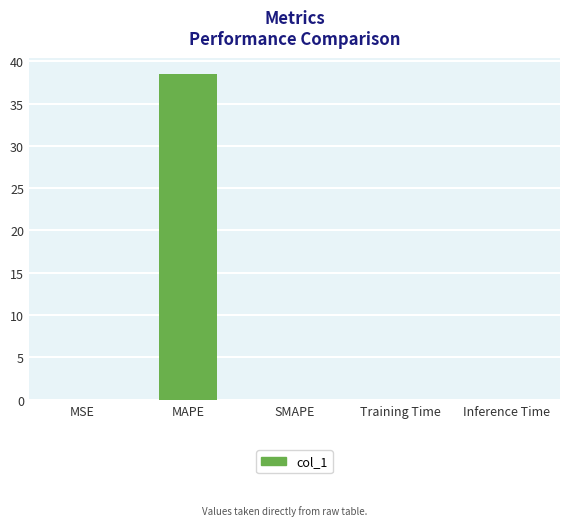

What is the greatest value displayed?

38.5